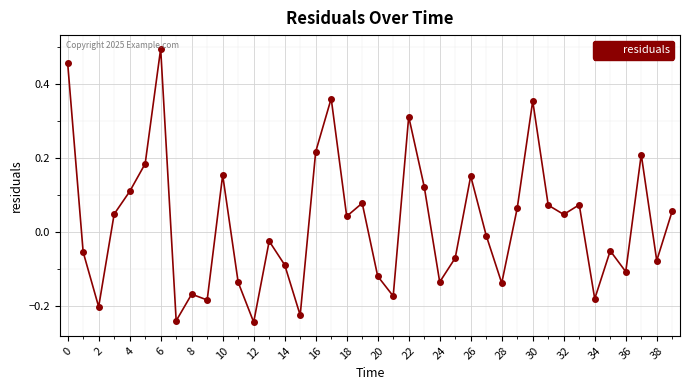

True or false: there are more than 2 points higher than both neighbors.

True